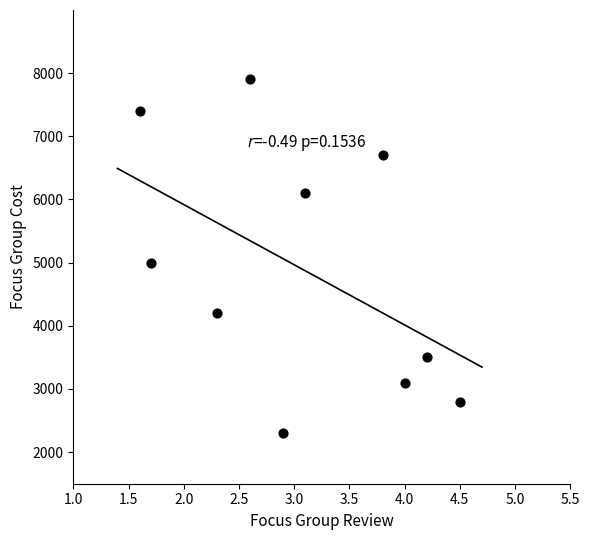

What Y value in the scatter plot is closest to 5100?

5000